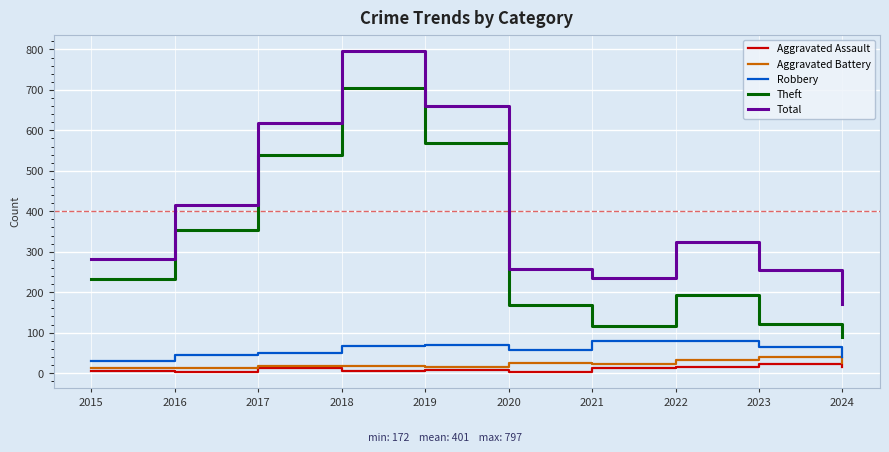

At which category does Theft reach its first local peak?

2018